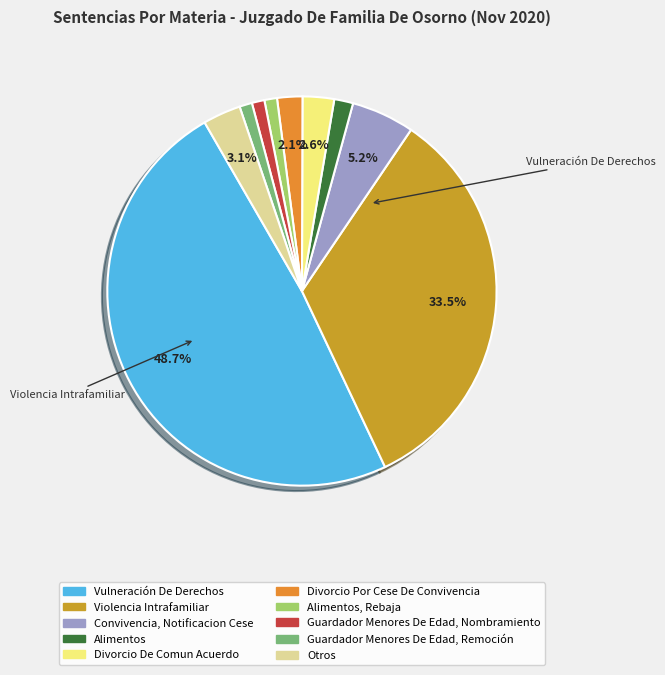

Which slice is the smallest?

Alimentos, Rebaja